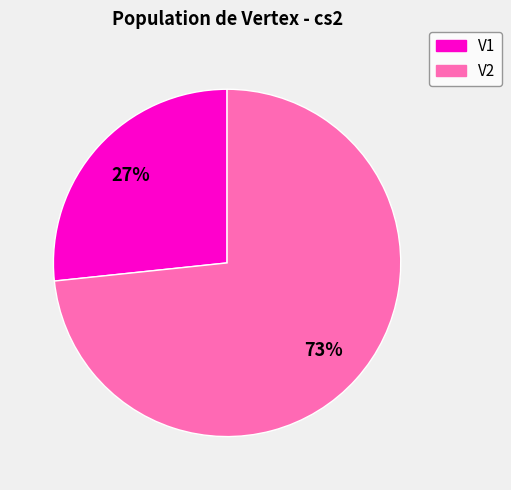

To the nearest percent, what is the combined percentage of V1 and V2?

100%